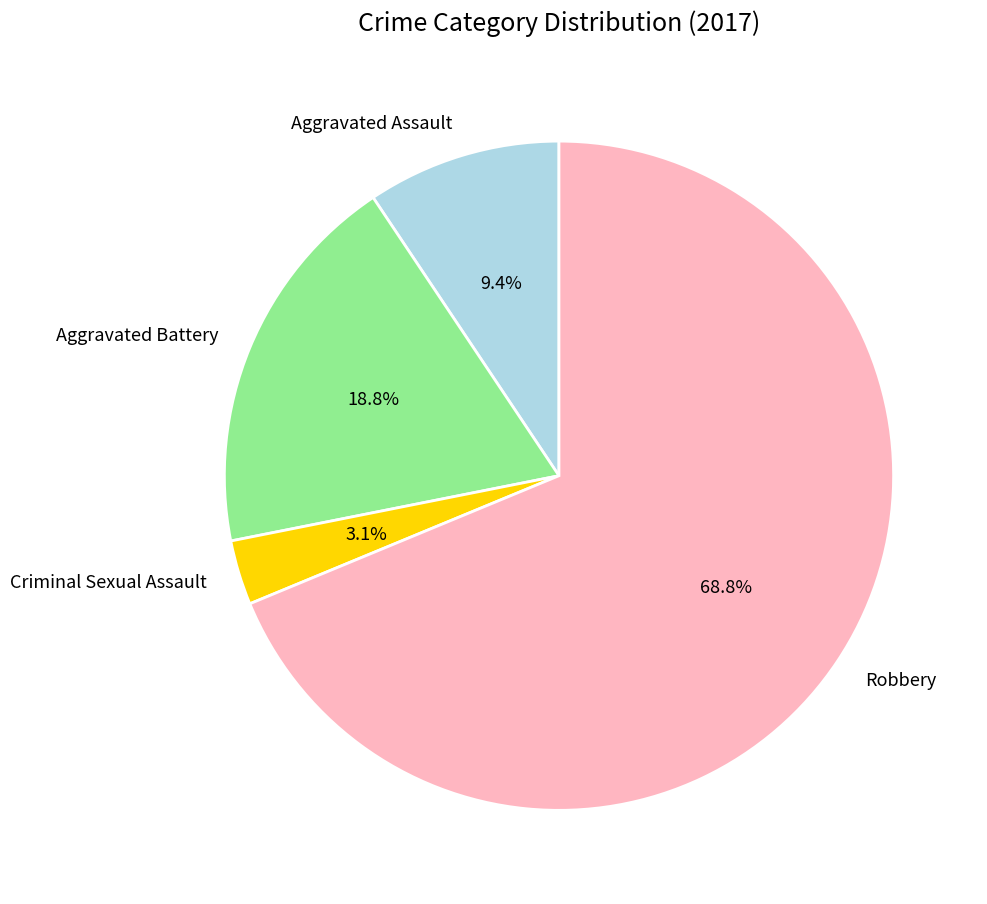

Approximately how many times larger is the value at Robbery compared to Aggravated Battery?

3.7